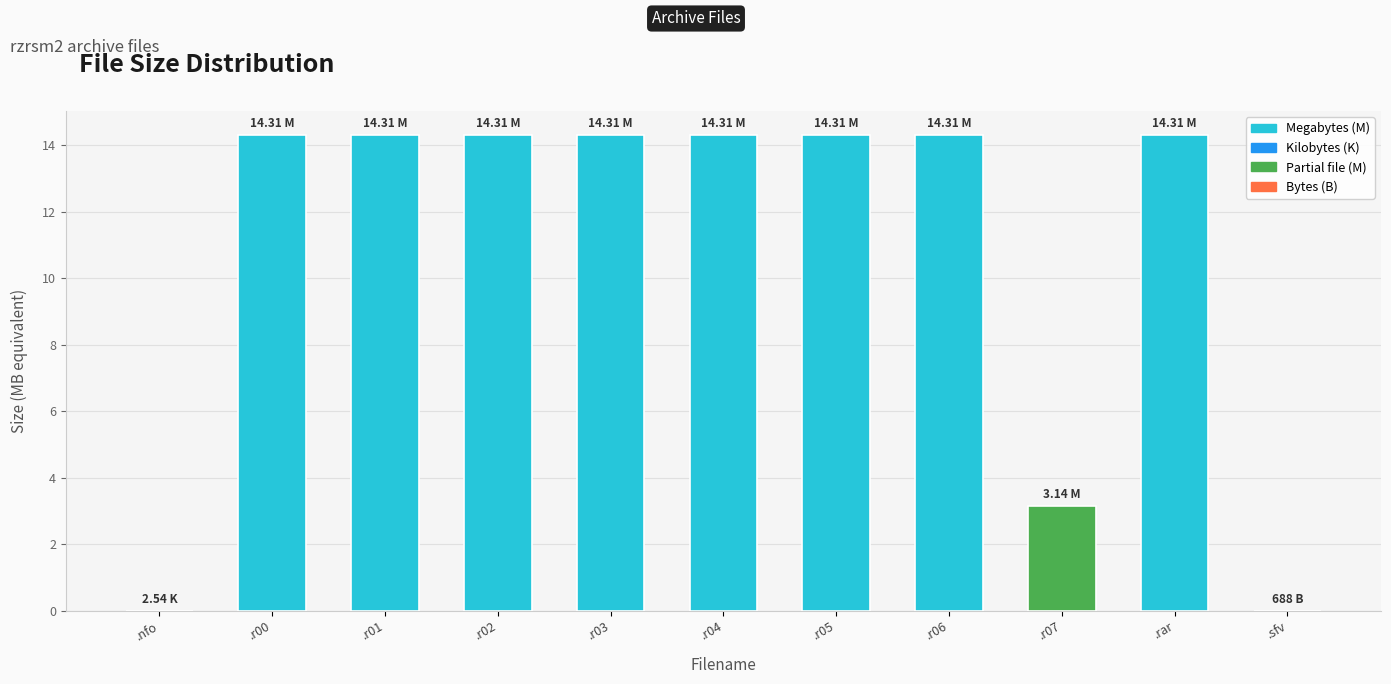

At which label does the data first exceed 14?

.r00